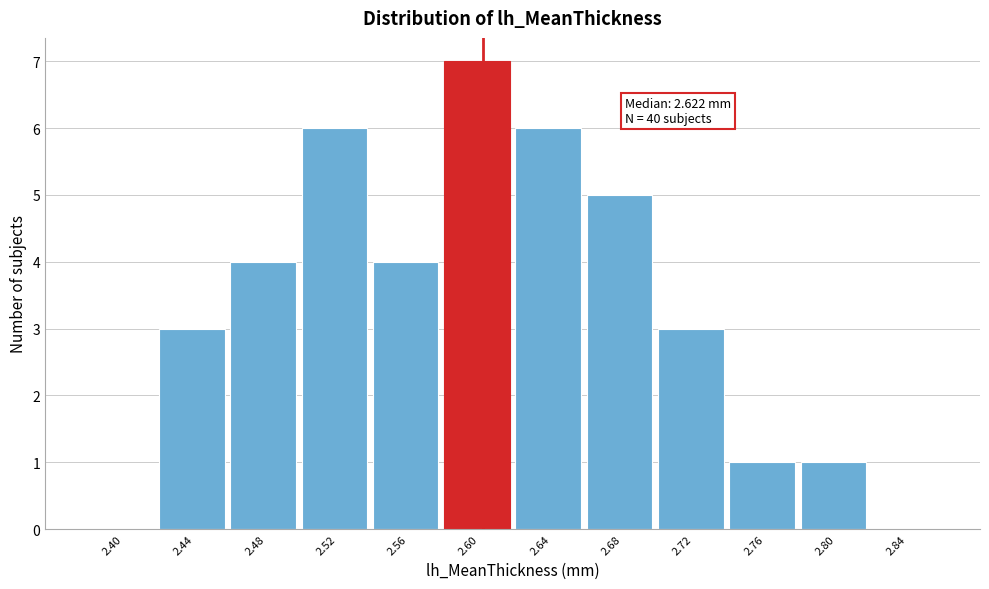

Reading left to right, extract all data points from this chart.

2.40=0	2.44=3	2.48=4	2.52=6	2.56=4	2.60=7	2.64=6	2.68=5	2.72=3	2.76=1	2.80=1	2.84=0